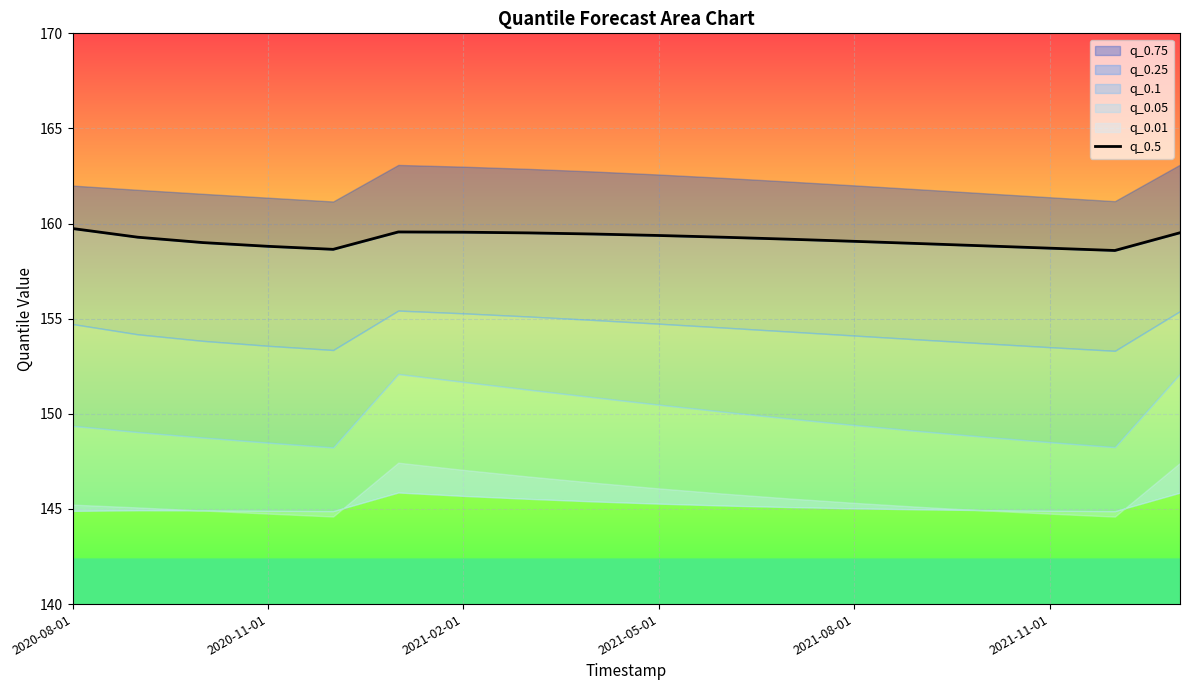

What is the ratio of the value at 2020-11-01 to the value at 2021-08-01?

1.0